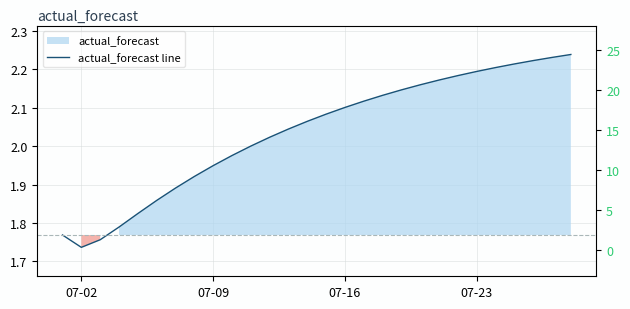

Count the number of data series in this chart.

1